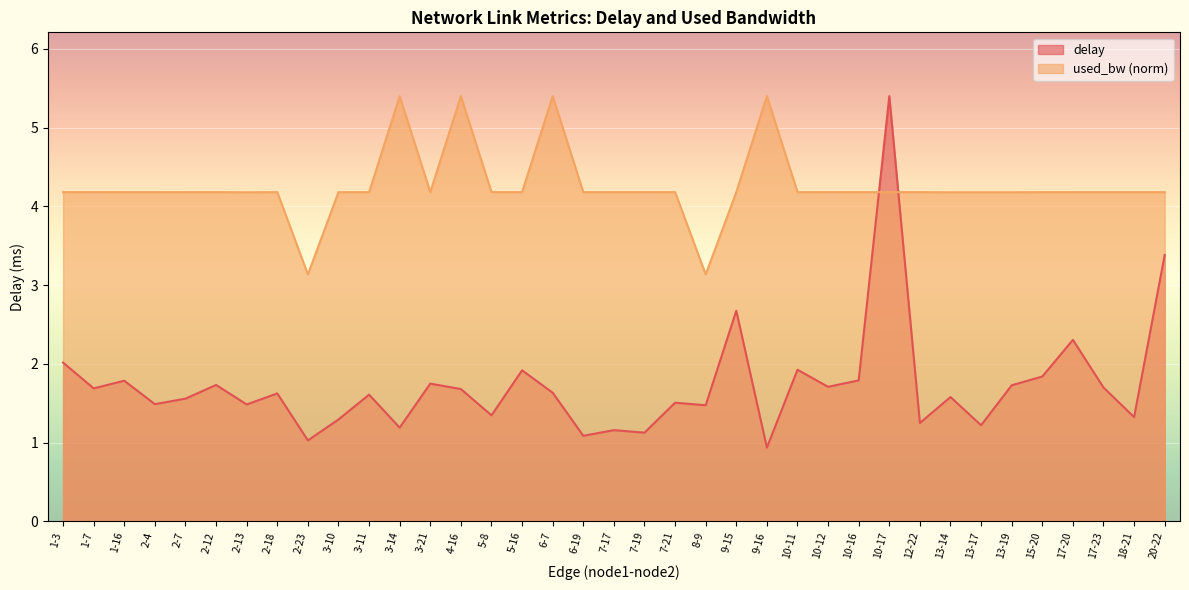

How many values in the used_bw series exceed 4?

35